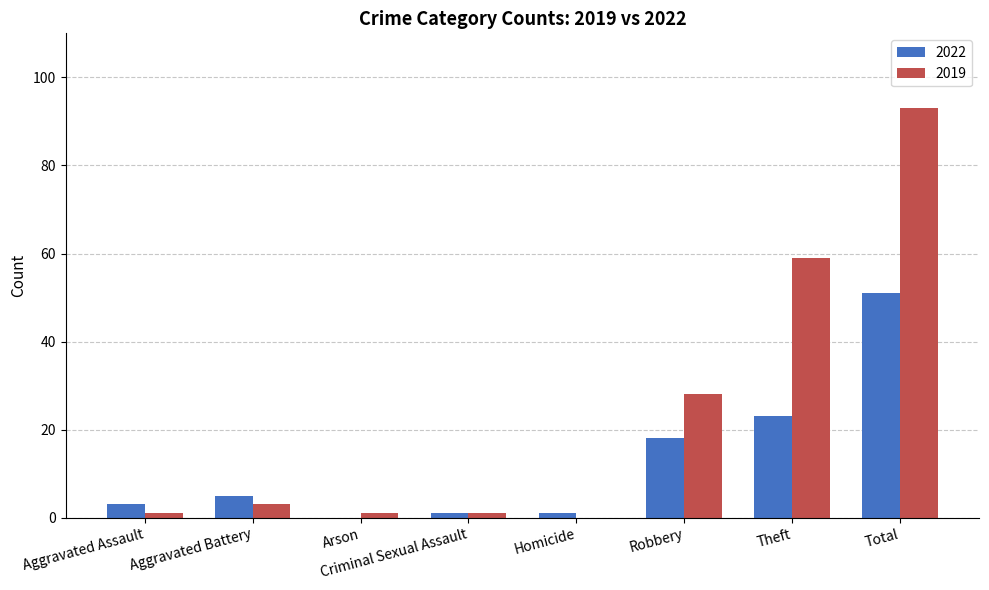

How many distinct data groups are displayed?

2